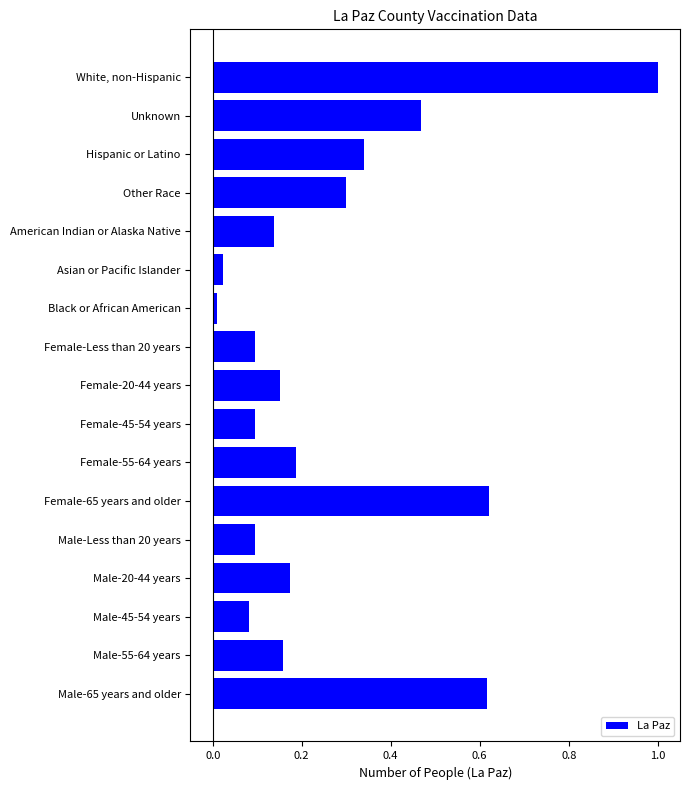

How many distinct data groups are displayed?

1